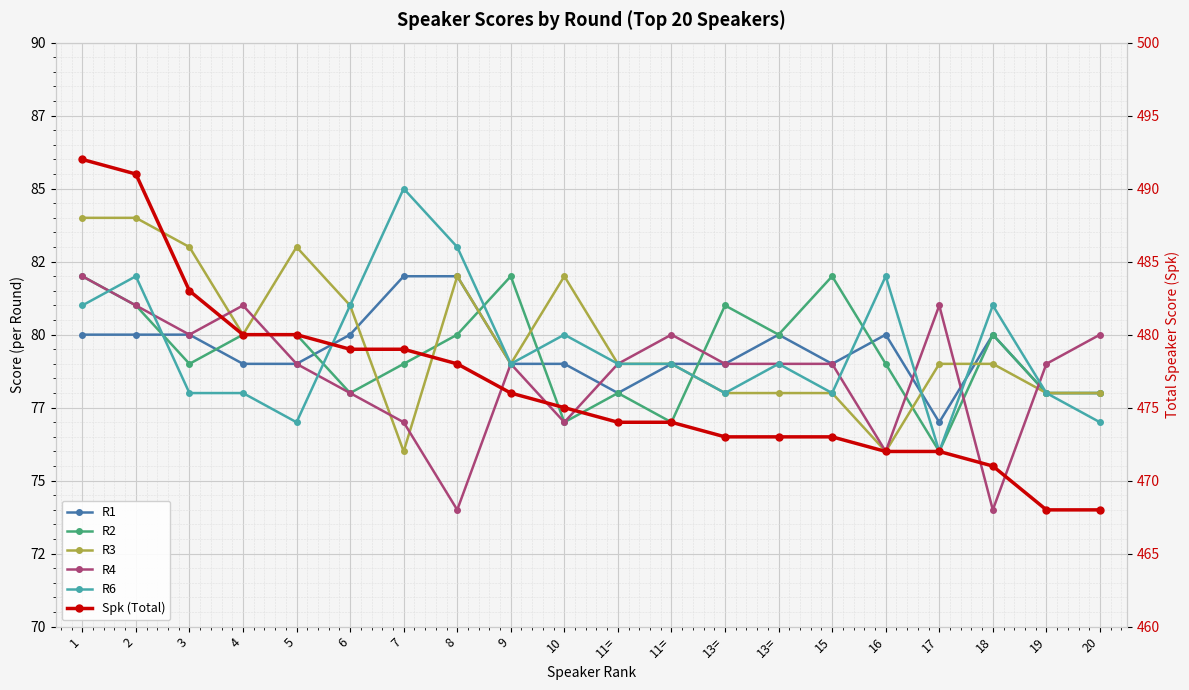

What is the difference between the Spk (Total) values at 10 and 3?

8